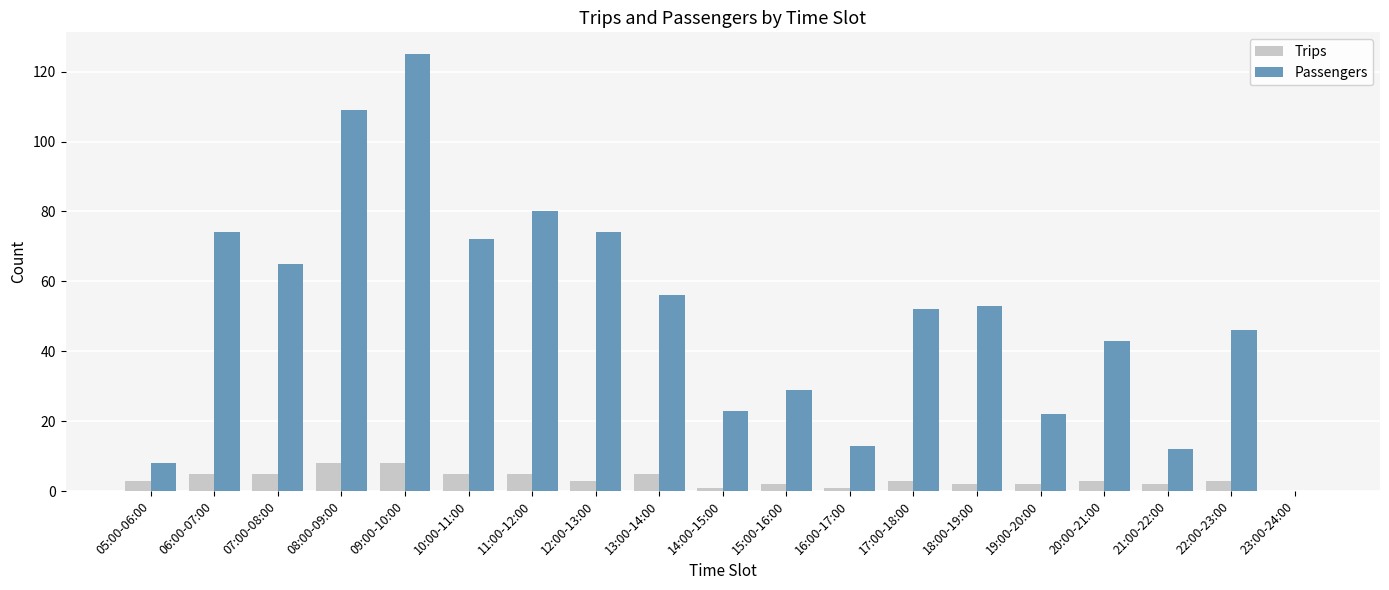

How many values in Trips are above zero?

18